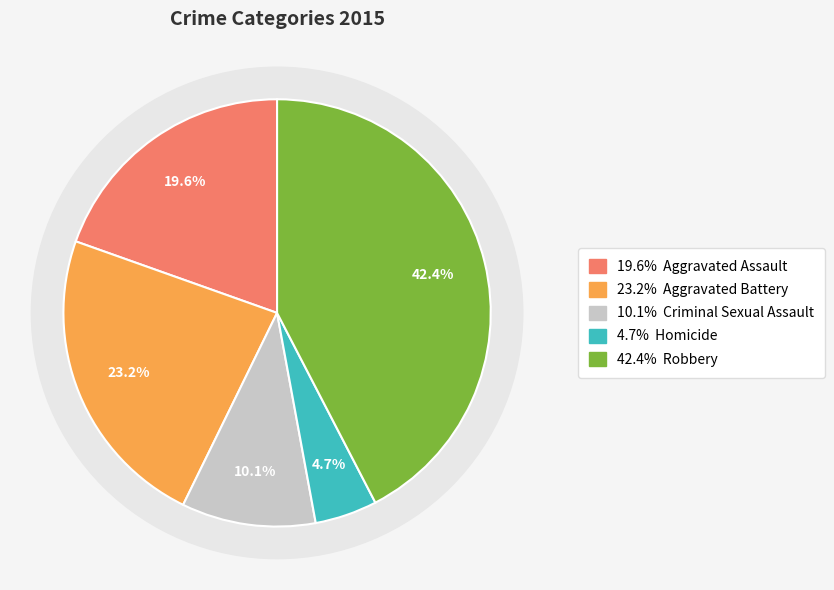

What percentage is NOT represented by Robbery?

57.6%